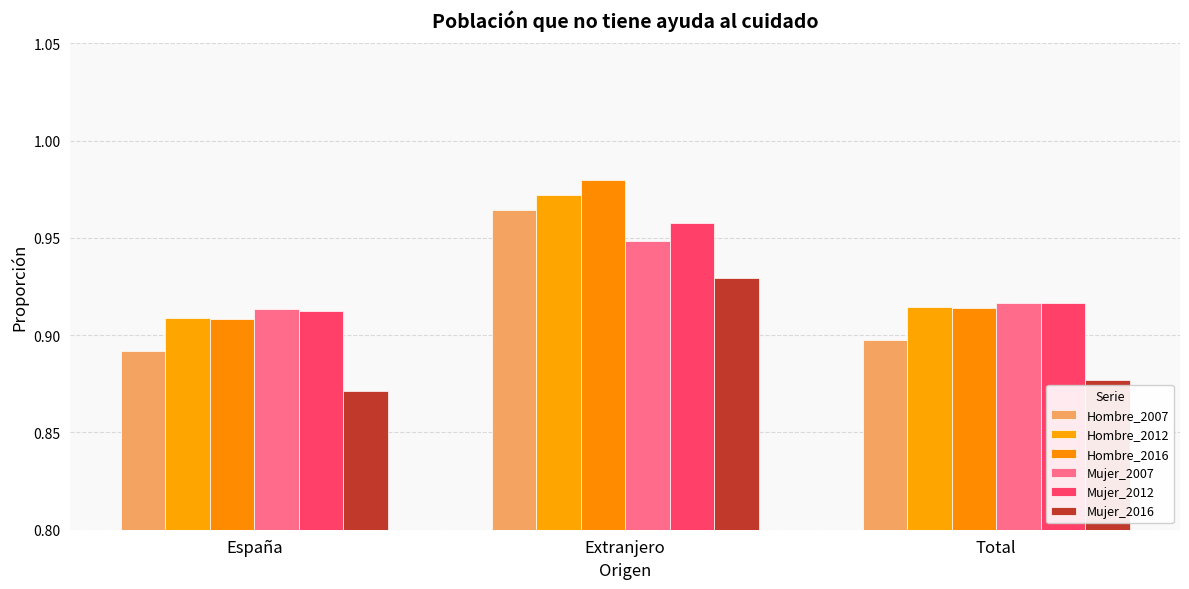

What is the label of the 1st bar from the right?

Total